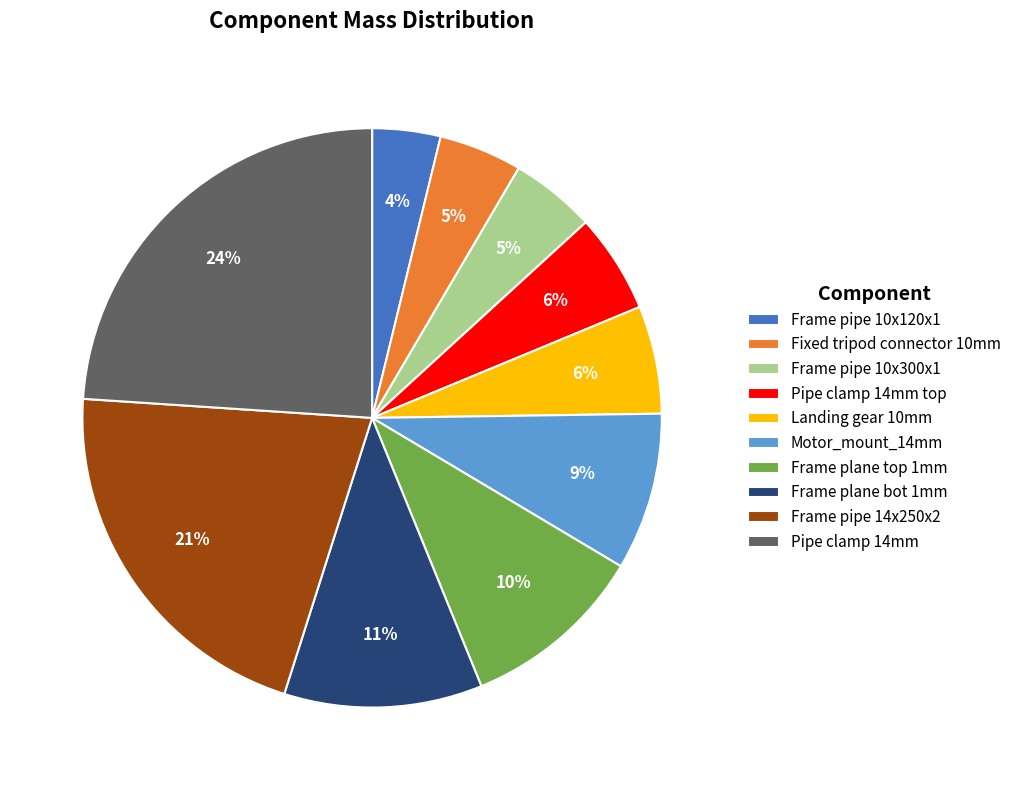

To the nearest percent, what portion does Frame pipe 10x300x1 represent?

5%